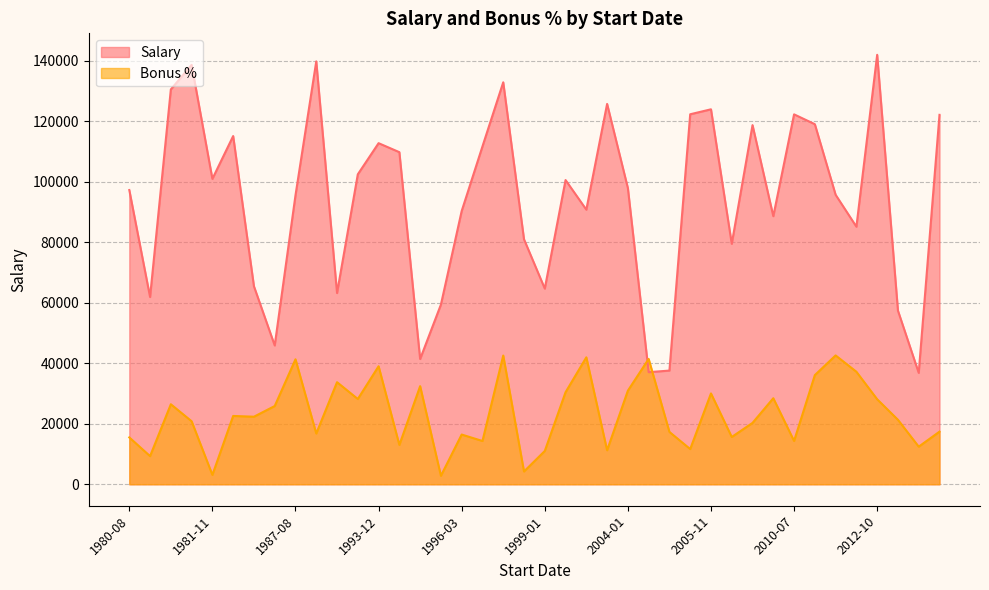

Which series has the largest total across all categories?

Salary